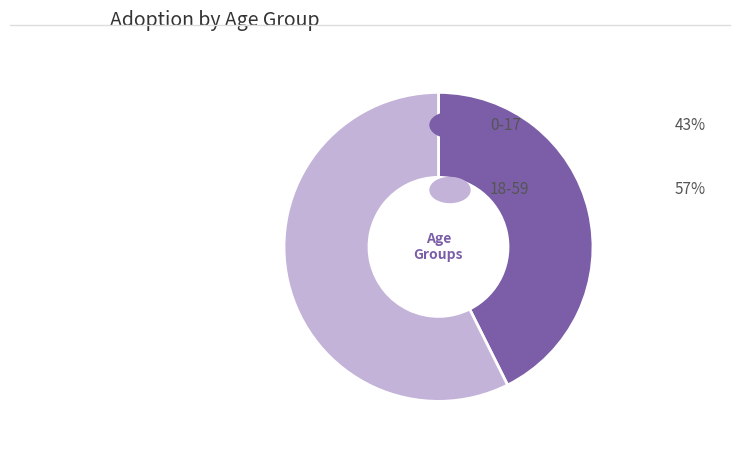

Is there a majority slice in this chart?

Yes